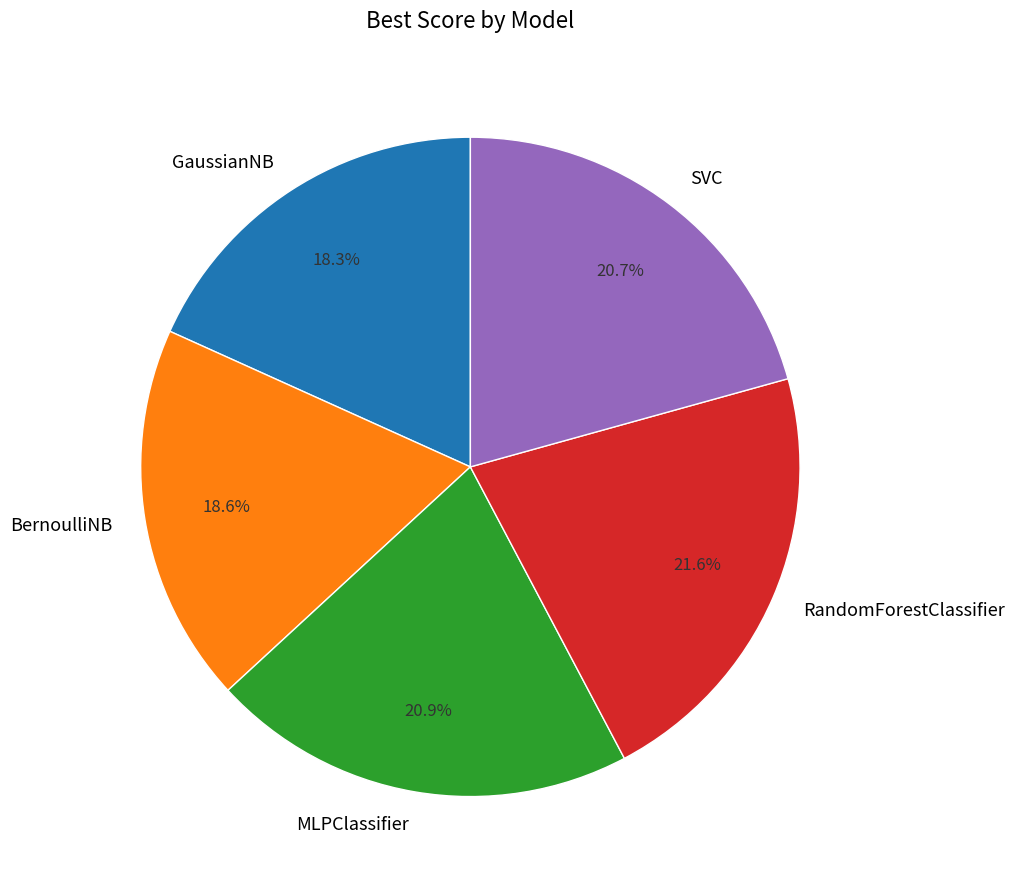

Which slice is the largest?

RandomForestClassifier